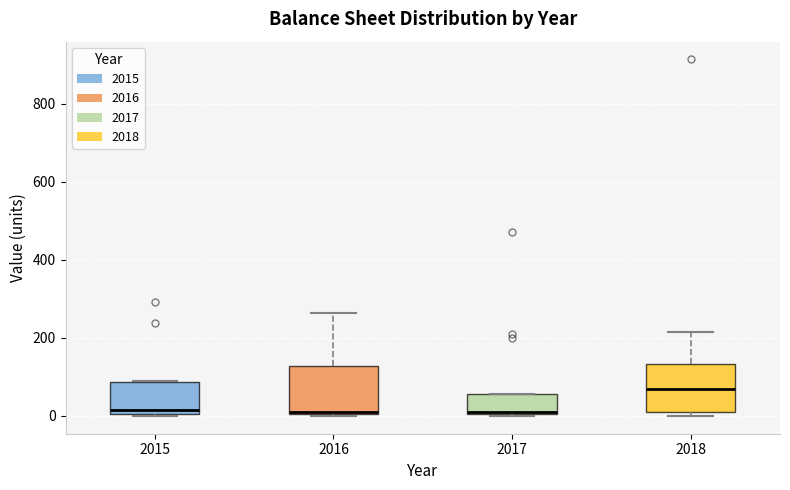

Reading left to right, transcribe this box plot: for each box, give where its median line is, the range the box spans, and where its two whiskers end, as read against the y-axis. The values are not printed on the chart, so give them approximately, as read against the axis.

2015: median 20, box 0 to 80, whiskers 0 to 100
2016: median 20, box 0 to 120, whiskers 0 to 260
2017: median 0 (drawn on the box's lower edge), box 0 to 60, whiskers 0 to 60
2018: median 80, box 0 to 140, whiskers 0 (just below the box's lower edge) to 220